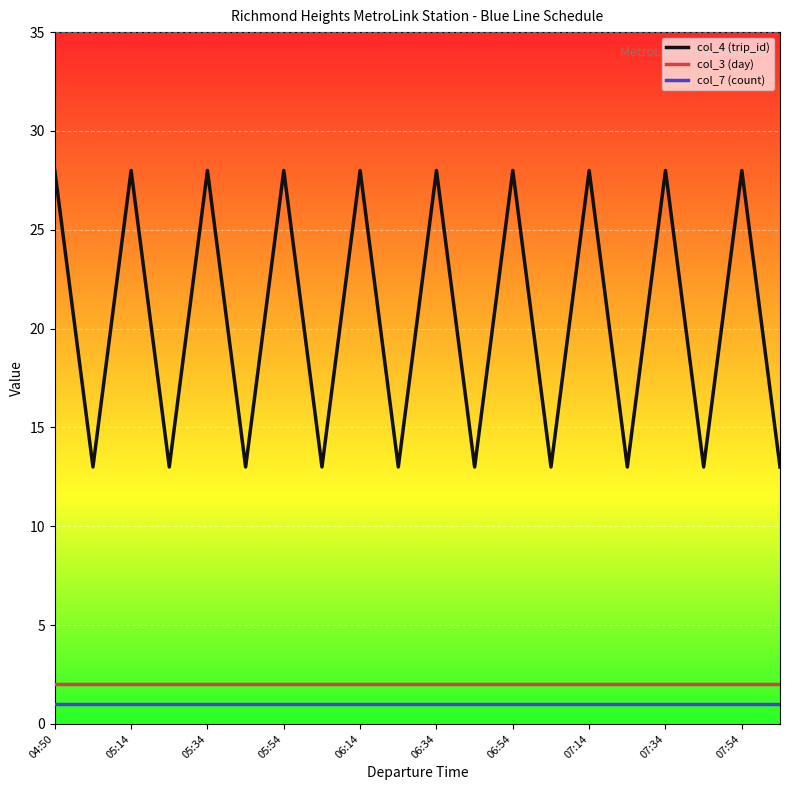

Which series has the widest spread of values?

col_4 (trip_id)